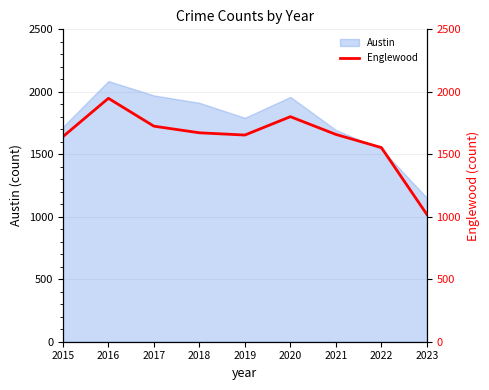

How many points are higher than both their immediate neighbors (excluding endpoints)?

2